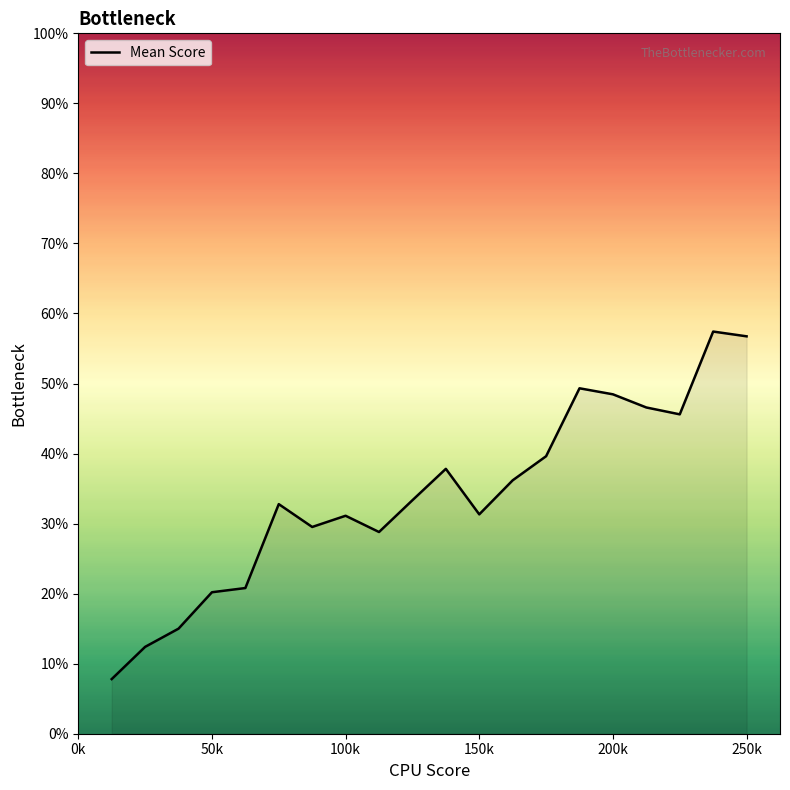

What is the maximum value shown in the chart?

57.4